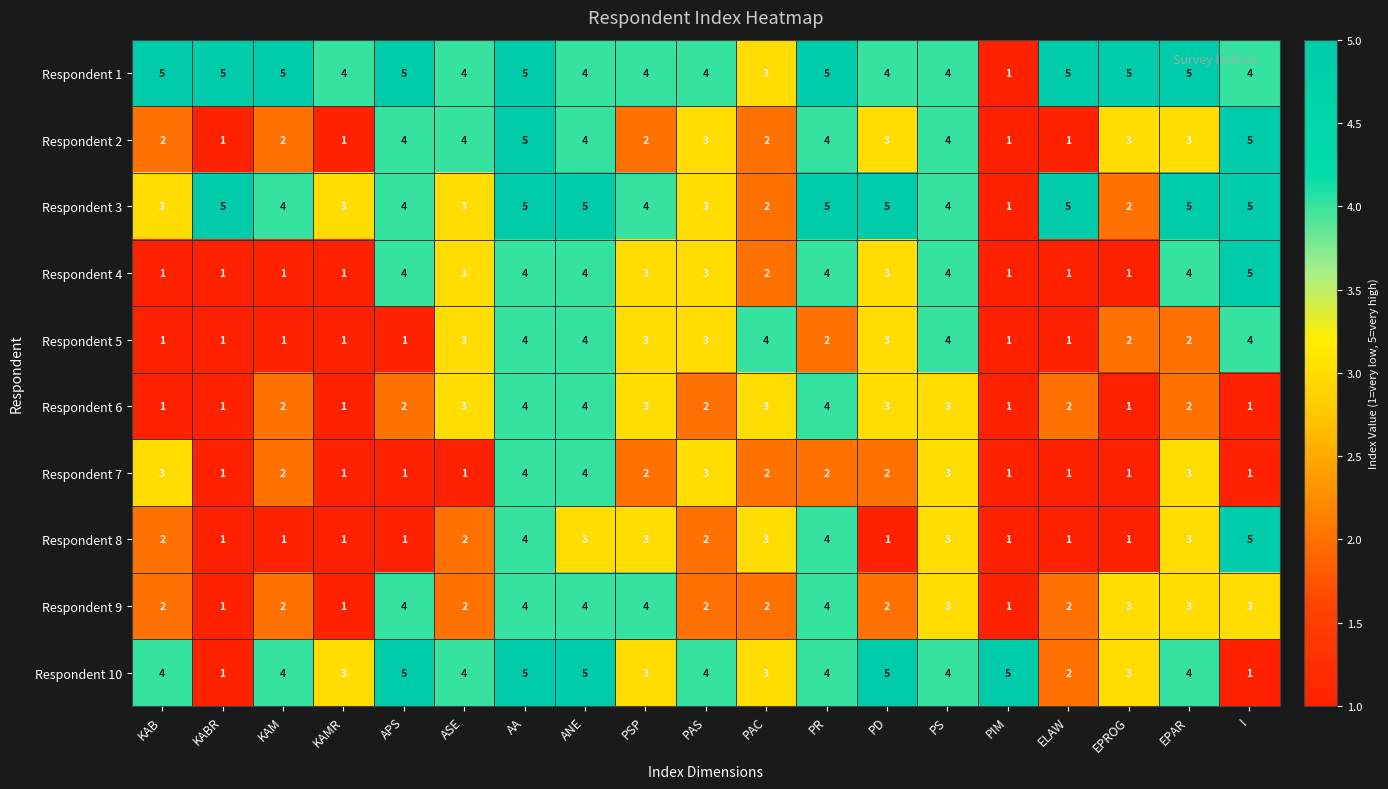

Which series has the largest total across all categories?

Respondent 1